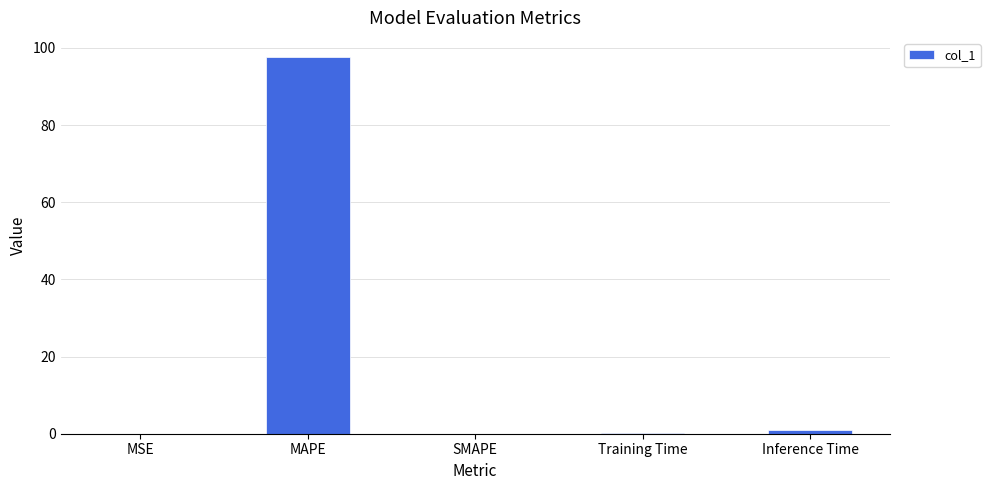

Does the chart contain stacked bars?

No